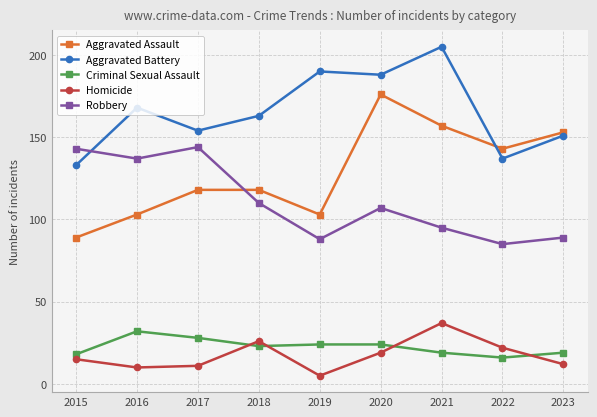

At how many categories does at least one series exceed 158?

5